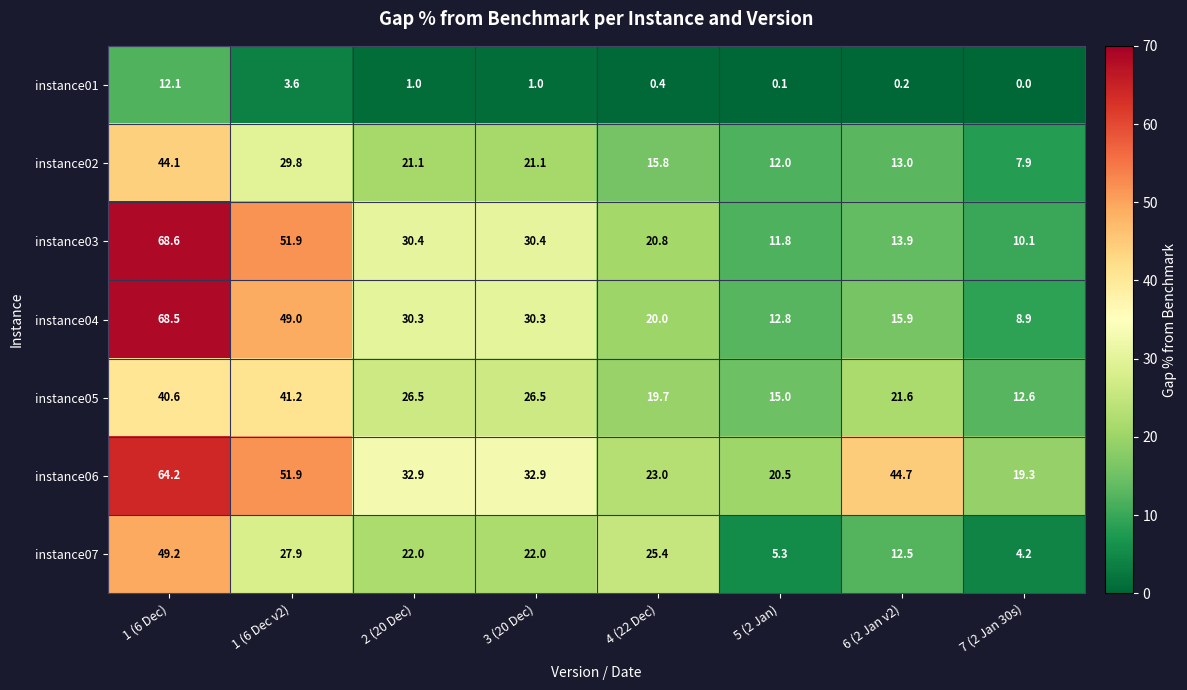

Where is instance02 nearest to the value 26?

1 (6 Dec v2)